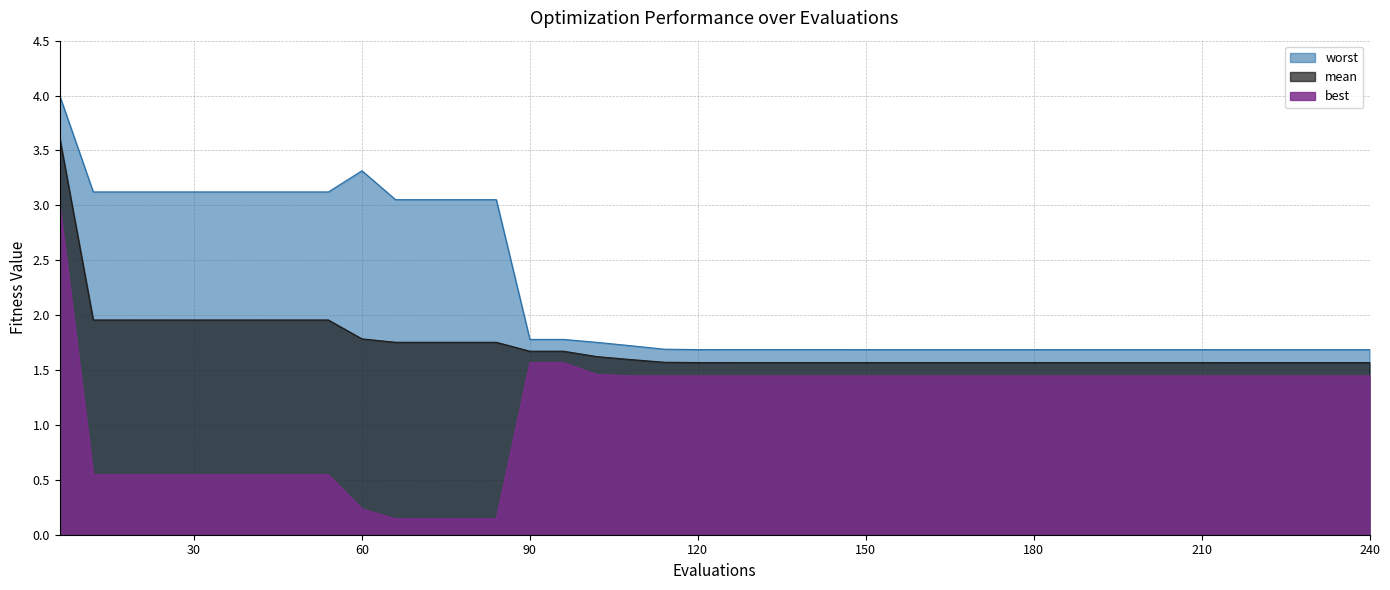

What is the value of the best point at the 38th from the left?

1.4